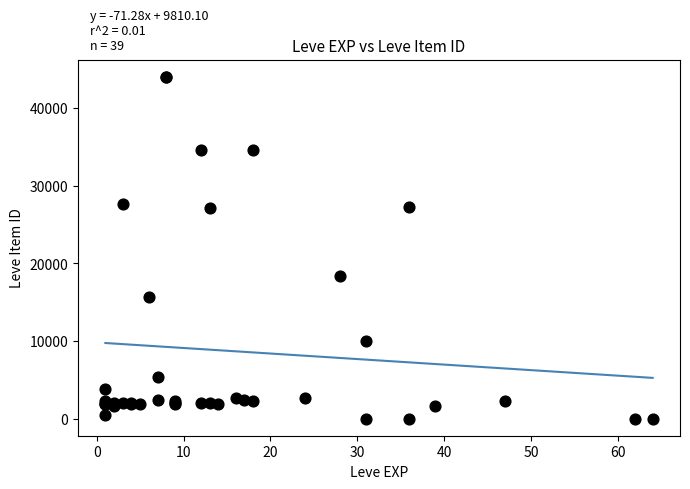

What Y value in the scatter plot is closest to 22011?

18348